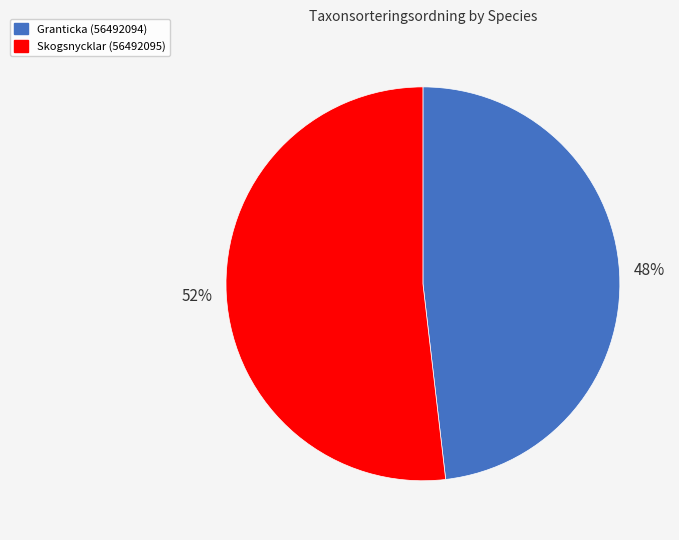

How many segments does this pie chart have?

2